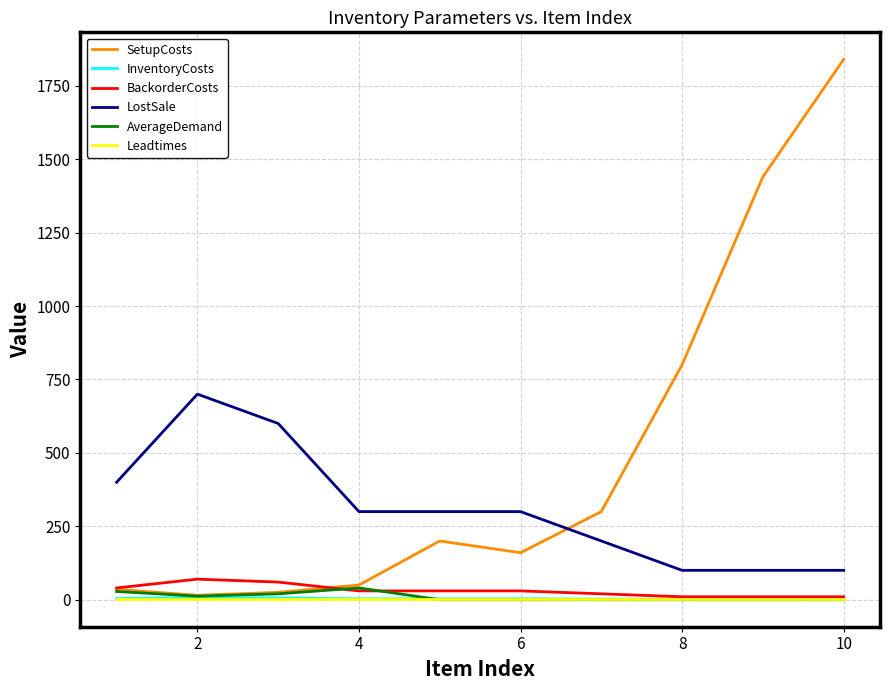

How many BackorderCosts values are between 10 and 40?

8